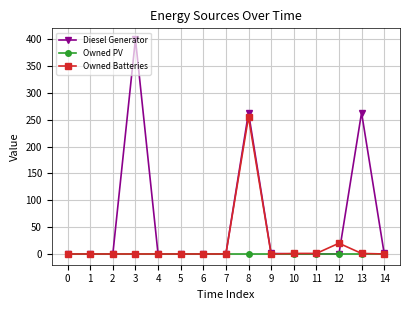

What is the greatest value displayed?

400